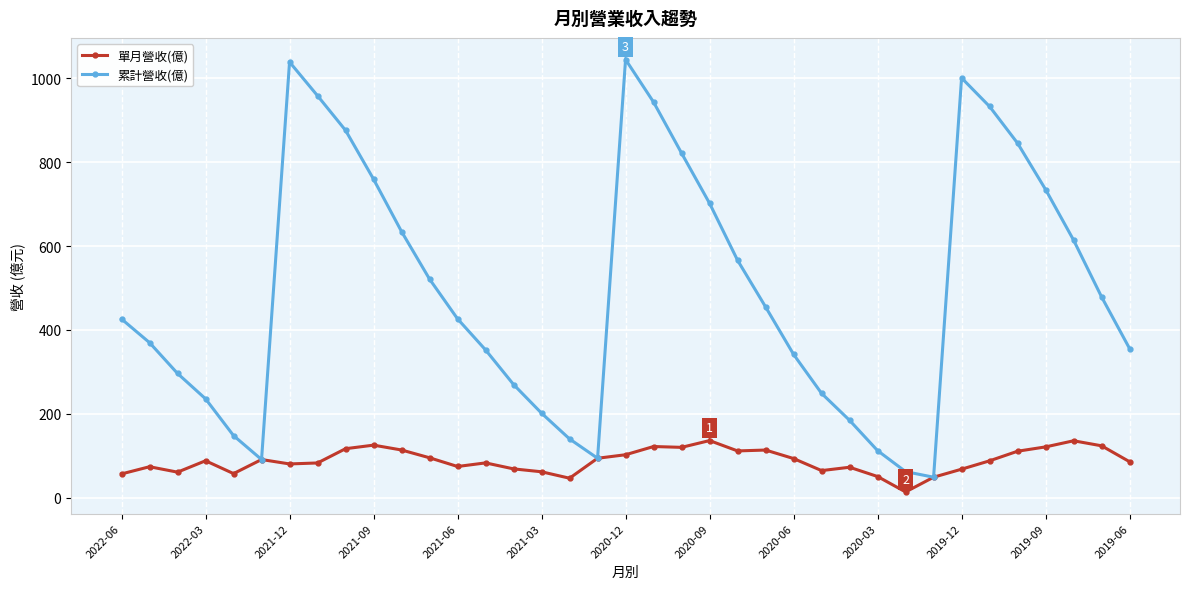

True or false: 單月營收(億) has more than 2 interior local peaks.

True